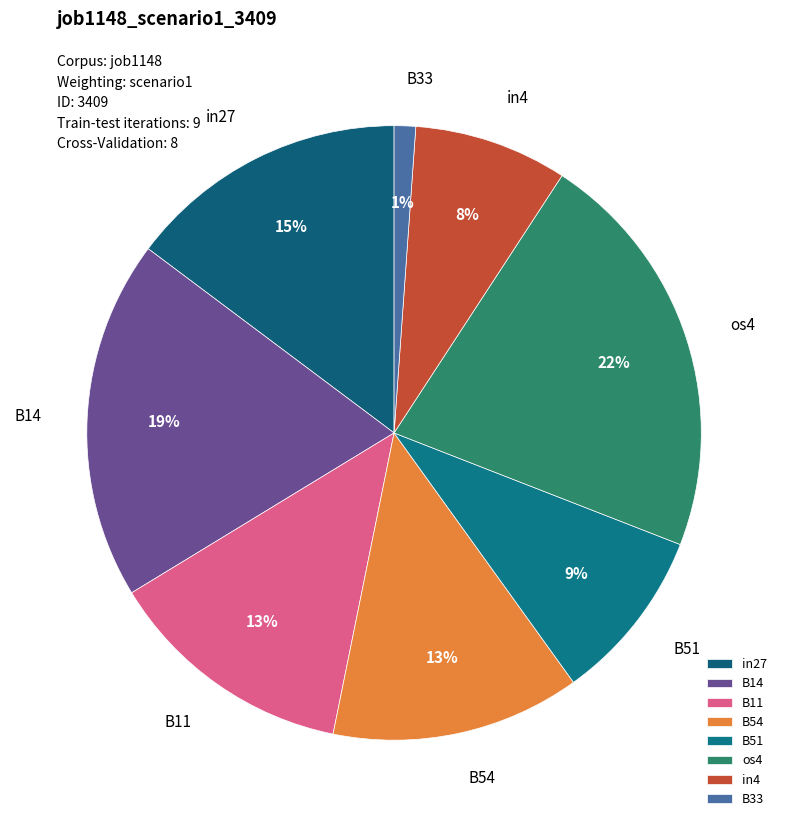

The in27 slice represents 5% of the pie. True or false?

False